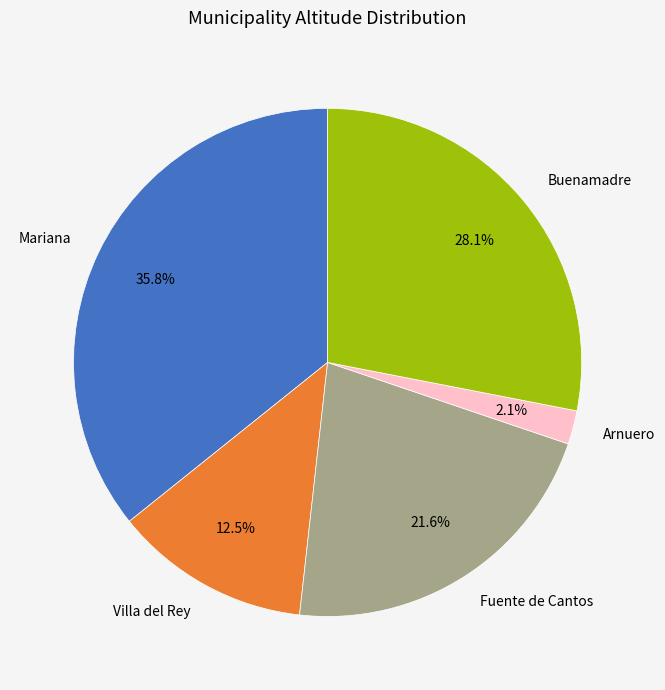

Combined, do Villa del Rey and Mariana account for over 50%?

No